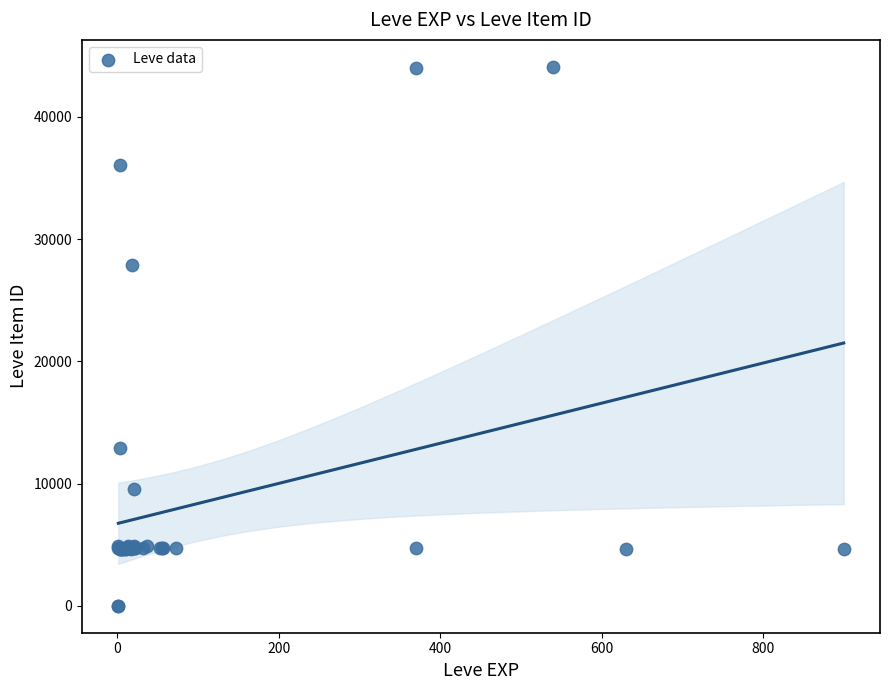

What Y value in the scatter plot is closest to 22048?

27884